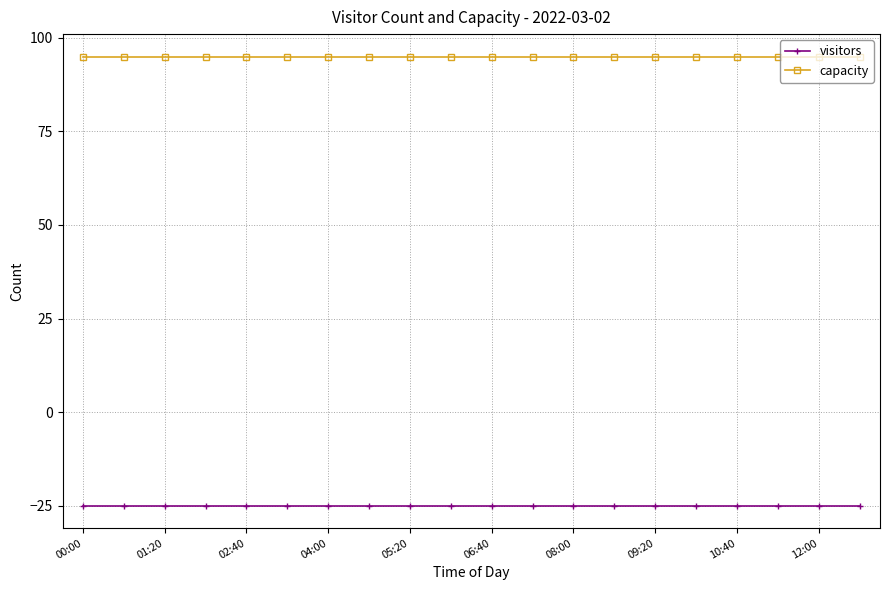

What is the value of the capacity point at the 14th from the left?

95